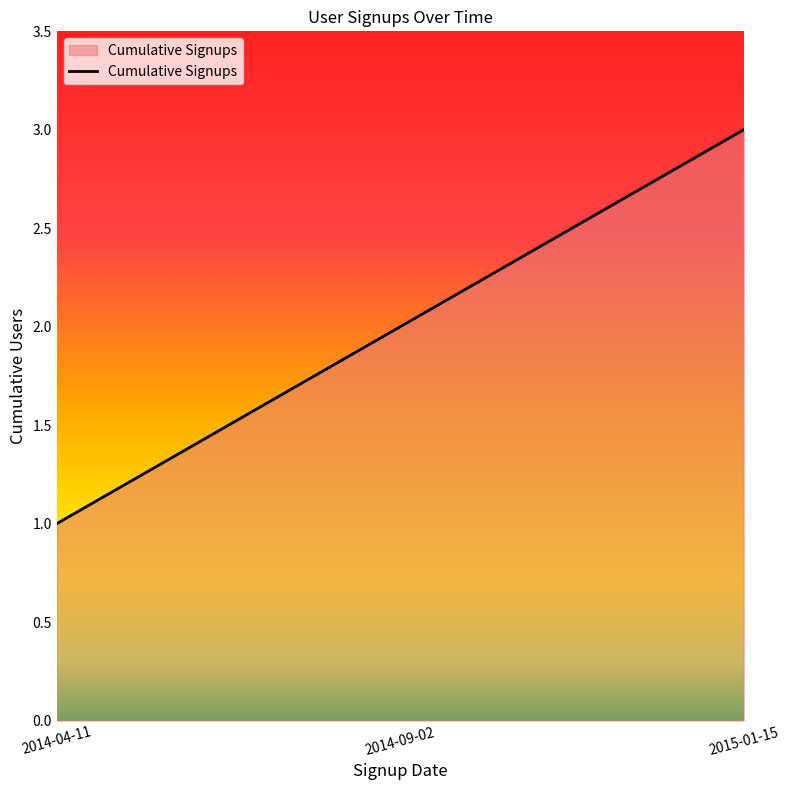

Which has a higher value, 2015-01-15 or 2014-09-02?

2015-01-15